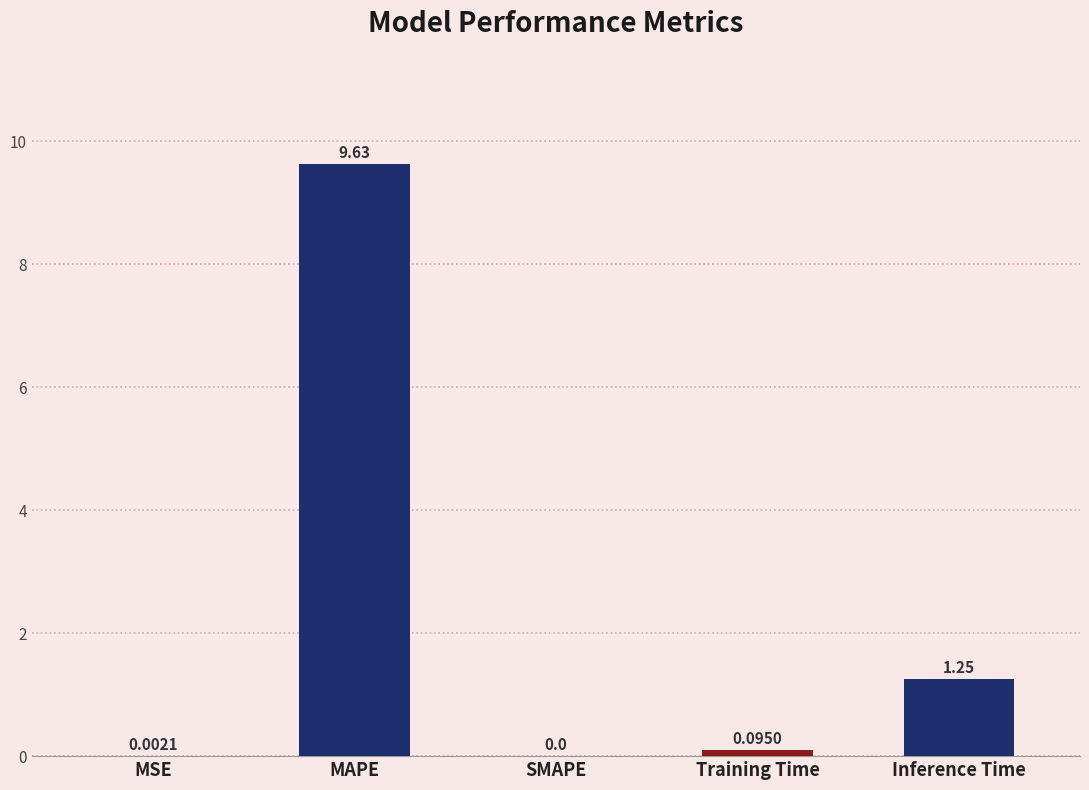

At which label is the value closest to 4?

Inference Time